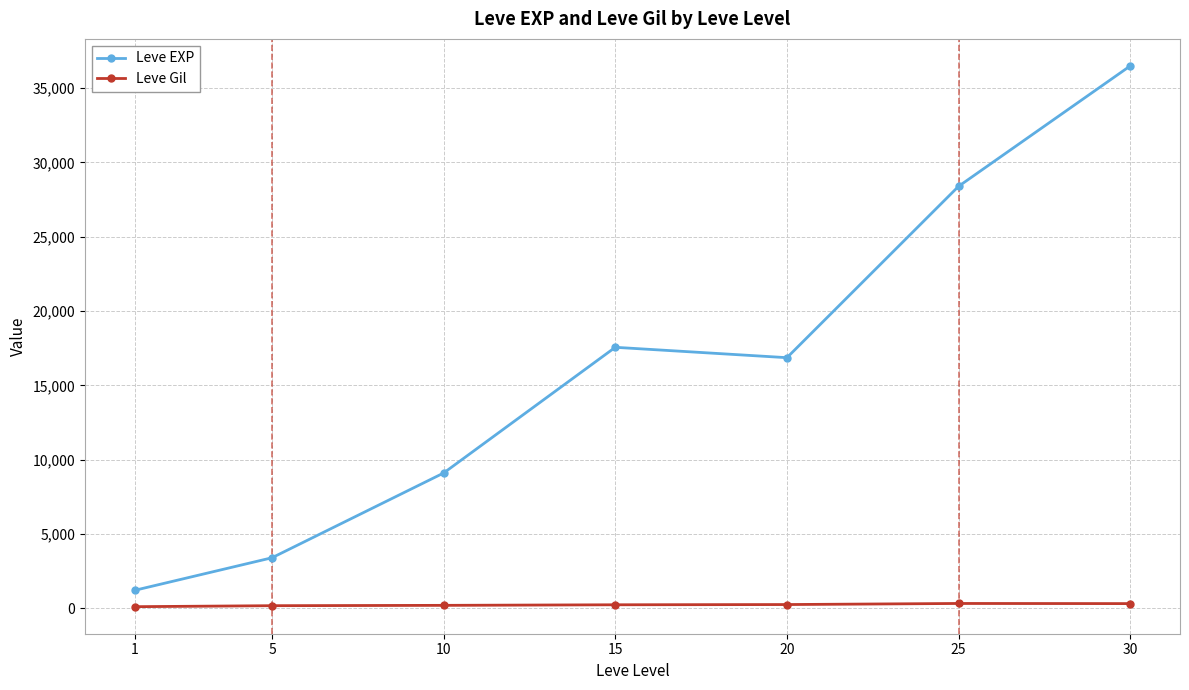

What is the highest value of the Leve EXP series?

36492.5